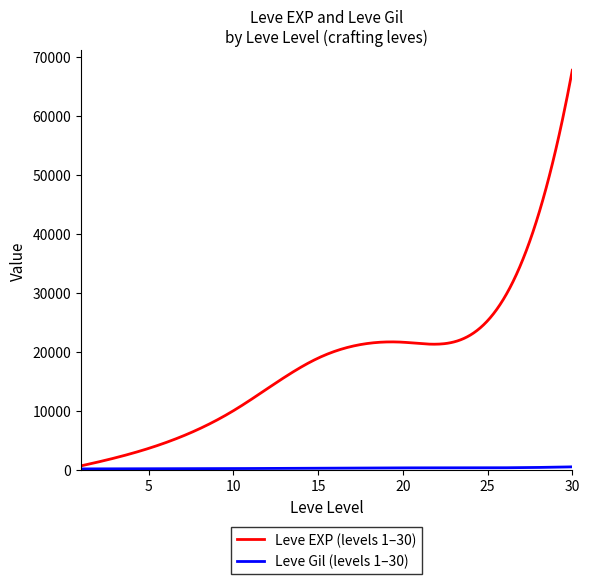

What is the greatest value displayed?

67730.0